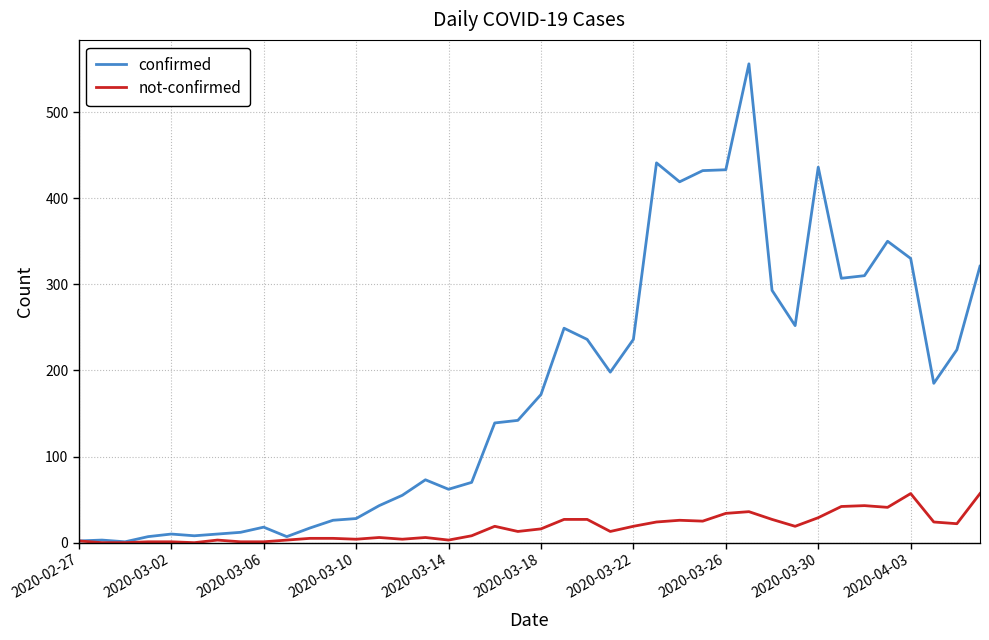

Which series has the widest spread of values?

confirmed